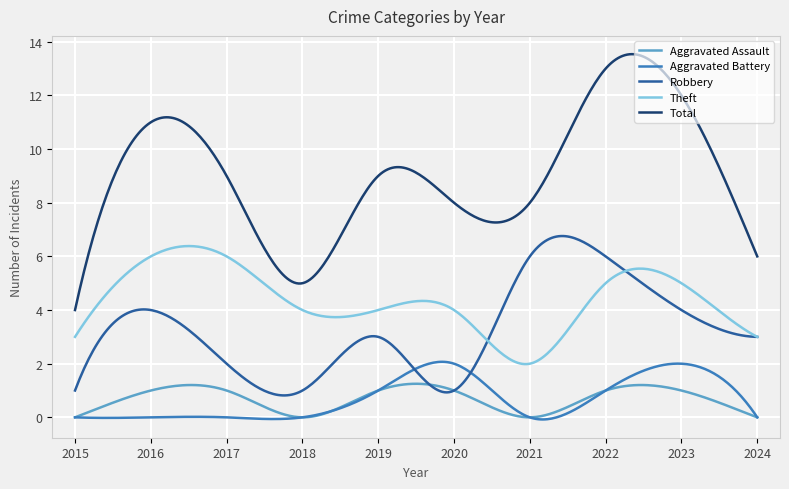

Which series has the largest total across all categories?

Total